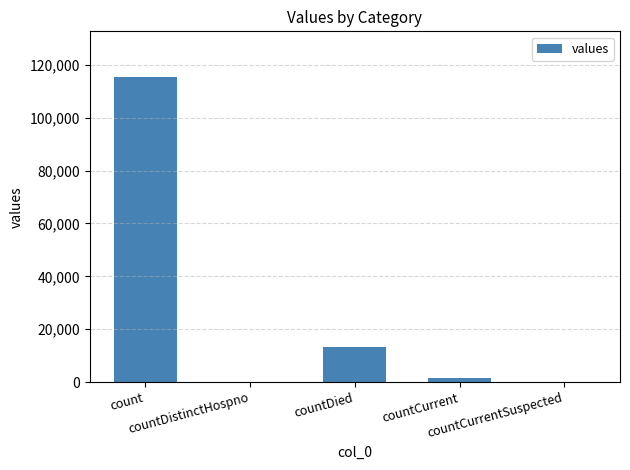

What is the sum of all values?

130105